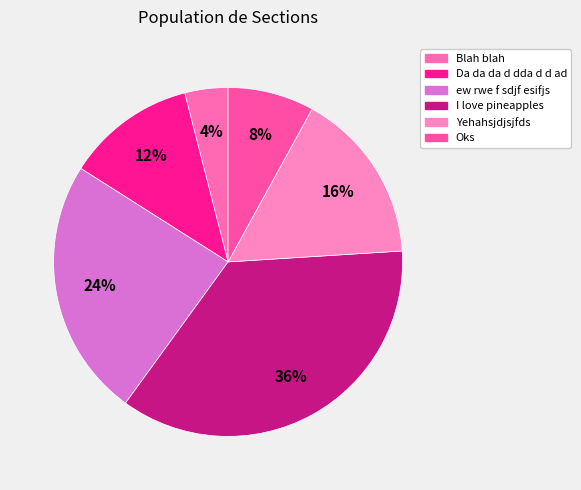

How many segments does this pie chart have?

6